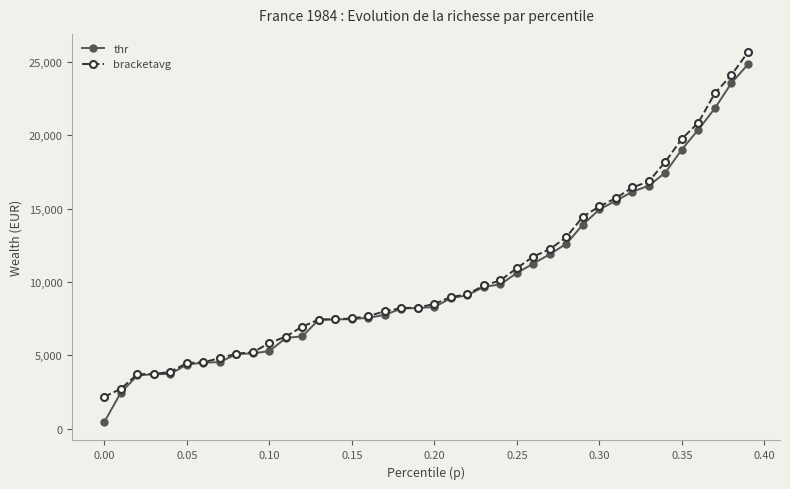

Which series has the largest range (max minus min)?

thr